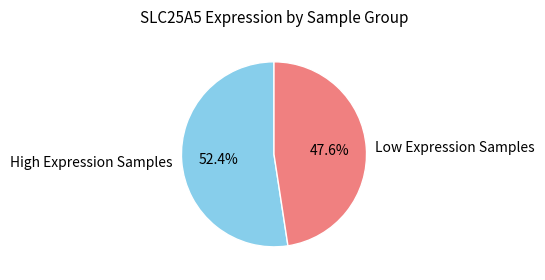

Does Low Expression Samples account for over 50% of the chart?

No